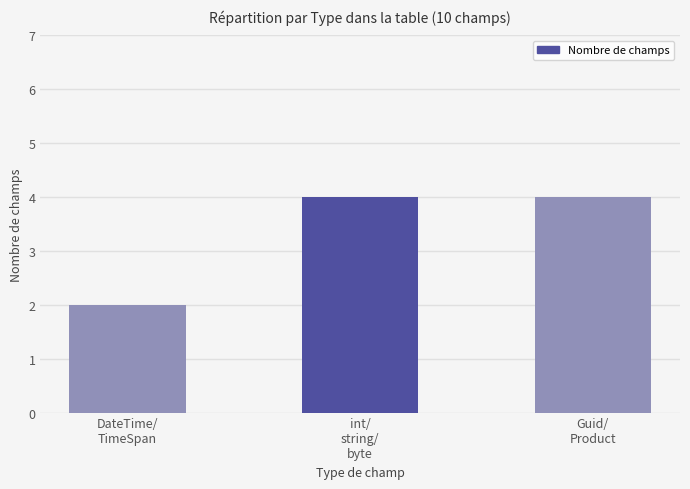

What is the greatest value displayed?

4